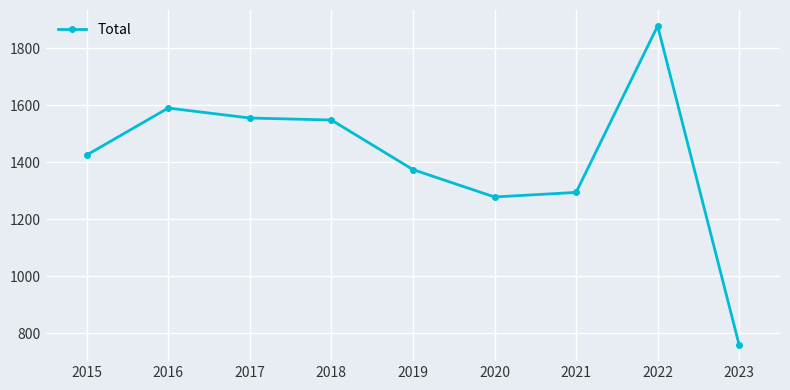

What is the value of the 2nd point from the left?

1590